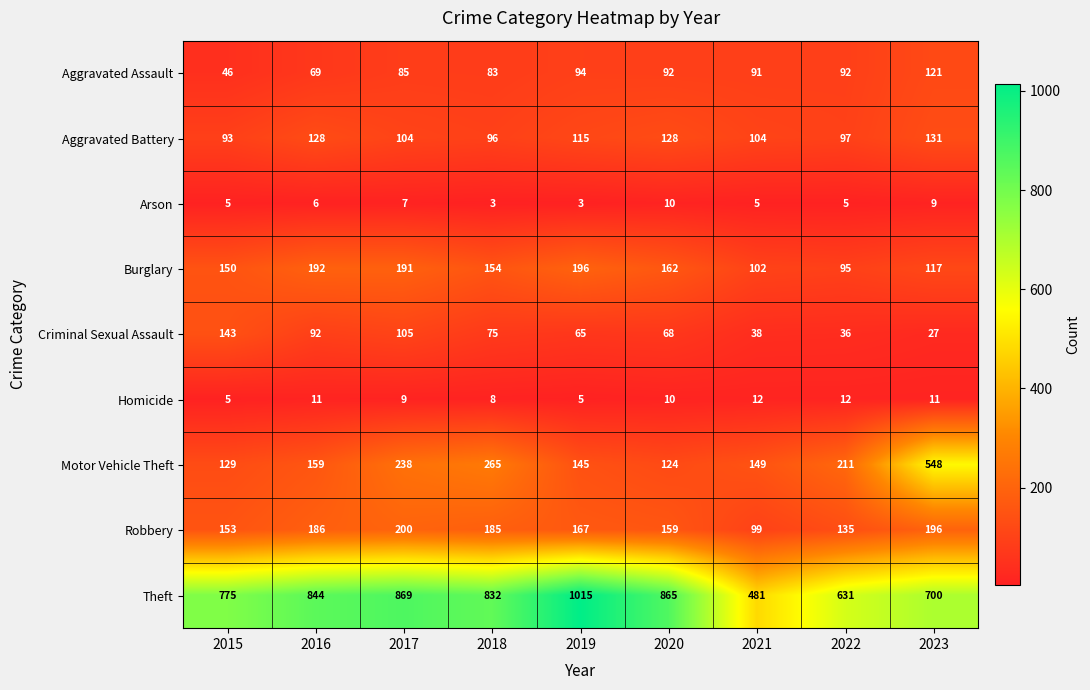

How many data points does each series have?

9